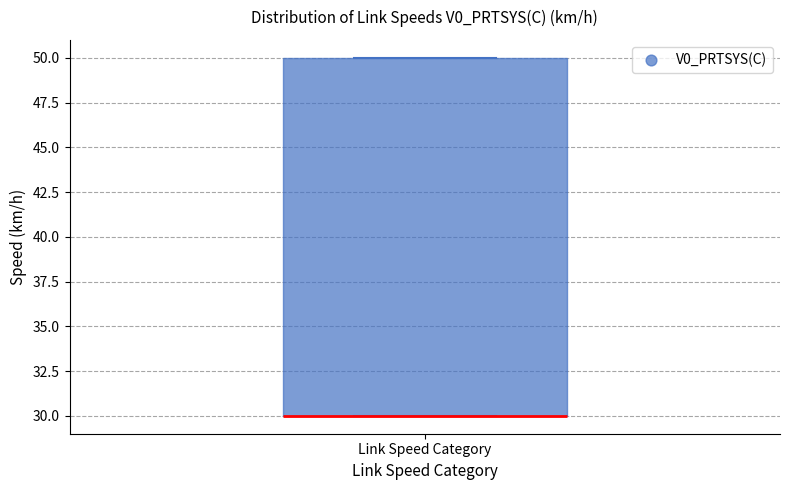

Read this box plot against the y-axis: the position of the median line, the range covered by the box, and the ends of both whiskers. The values are not printed on the chart, so give them approximately, as read against the axis.

median 30 (drawn on the box's lower edge), box 30 to 50, whiskers 30 to 50